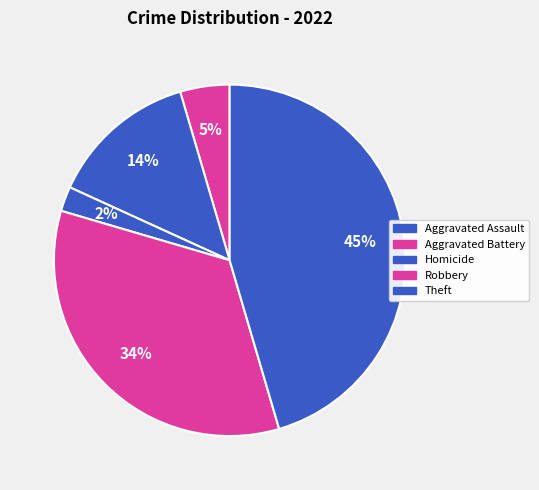

Does any single category account for the majority?

No